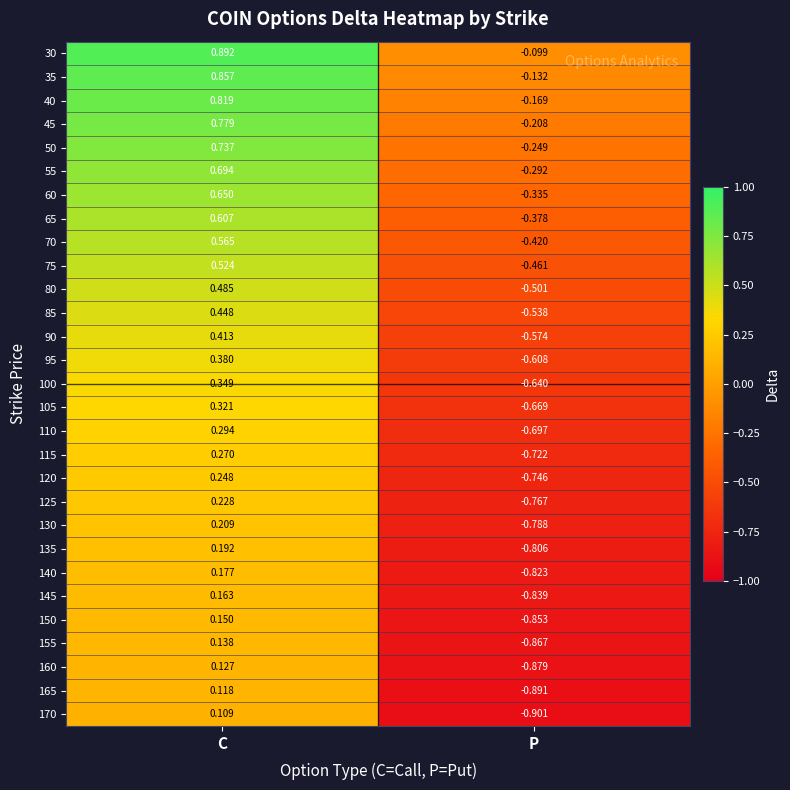

At which category is the sum across all series the highest?

C